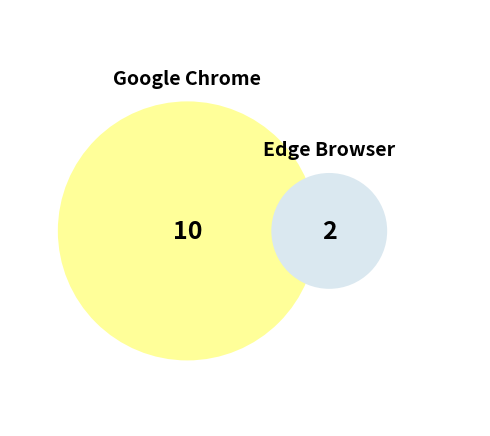

Rank the categories by value from highest to lowest.

Google Chrome, Edge Browser